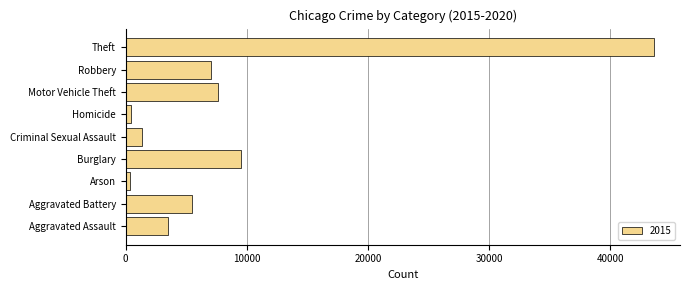

How many data points are less than 5448?

4